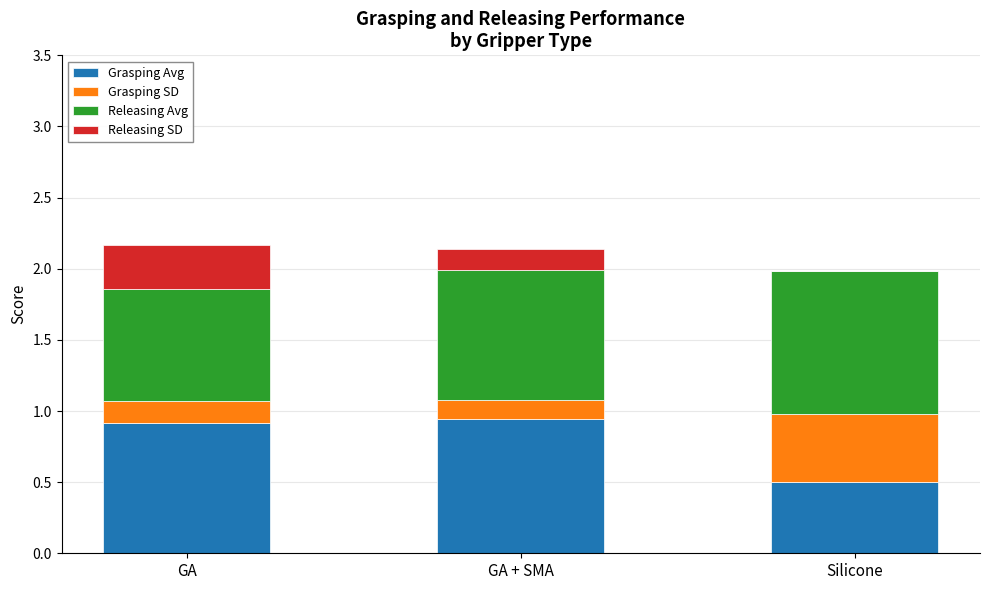

What is the sum of the Grasping Avg values at GA + SMA and Silicone?

1.4